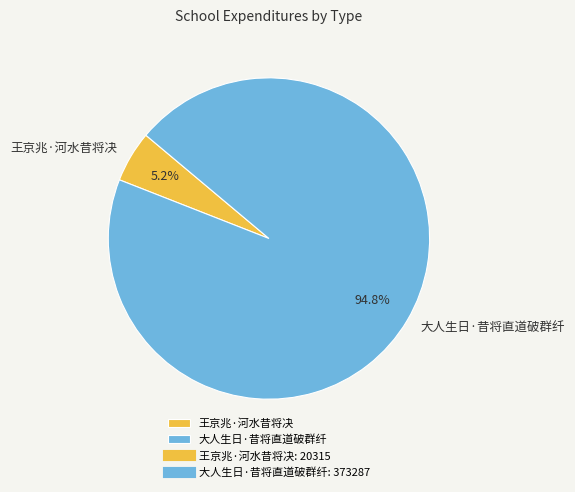

To the nearest percent, what is the difference between the 王京兆·河水昔将决 and 大人生日·昔将直道破群纤 slice percentages?

90%